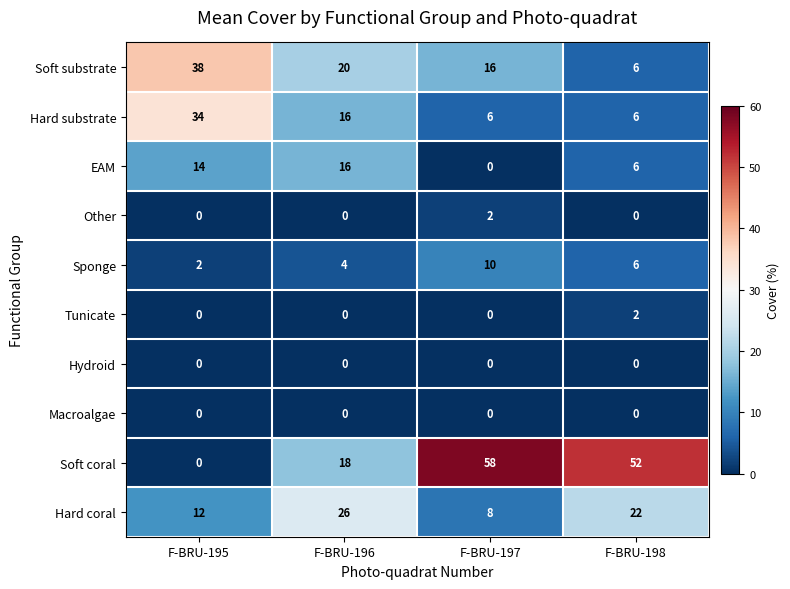

What is the sum of all EAM values?

36